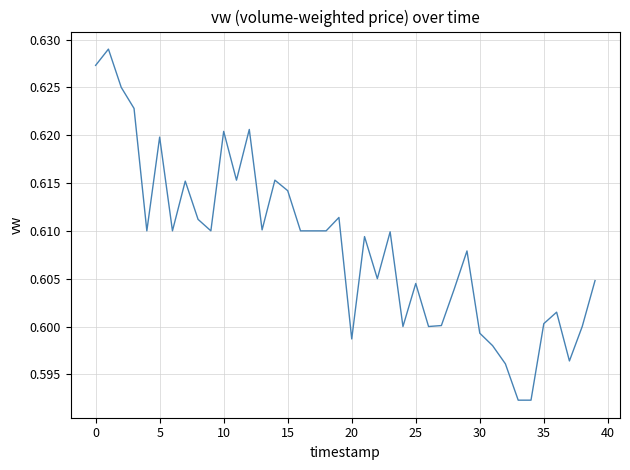

Does the chart have visible grid lines?

Yes